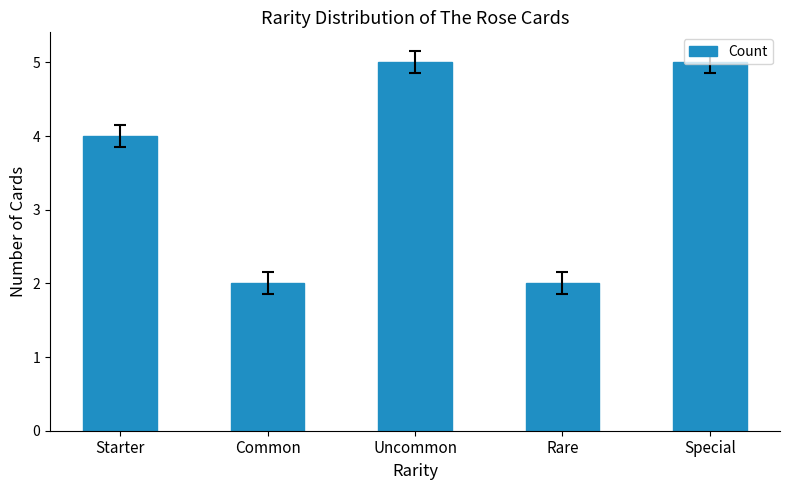

Are the bars horizontal?

No